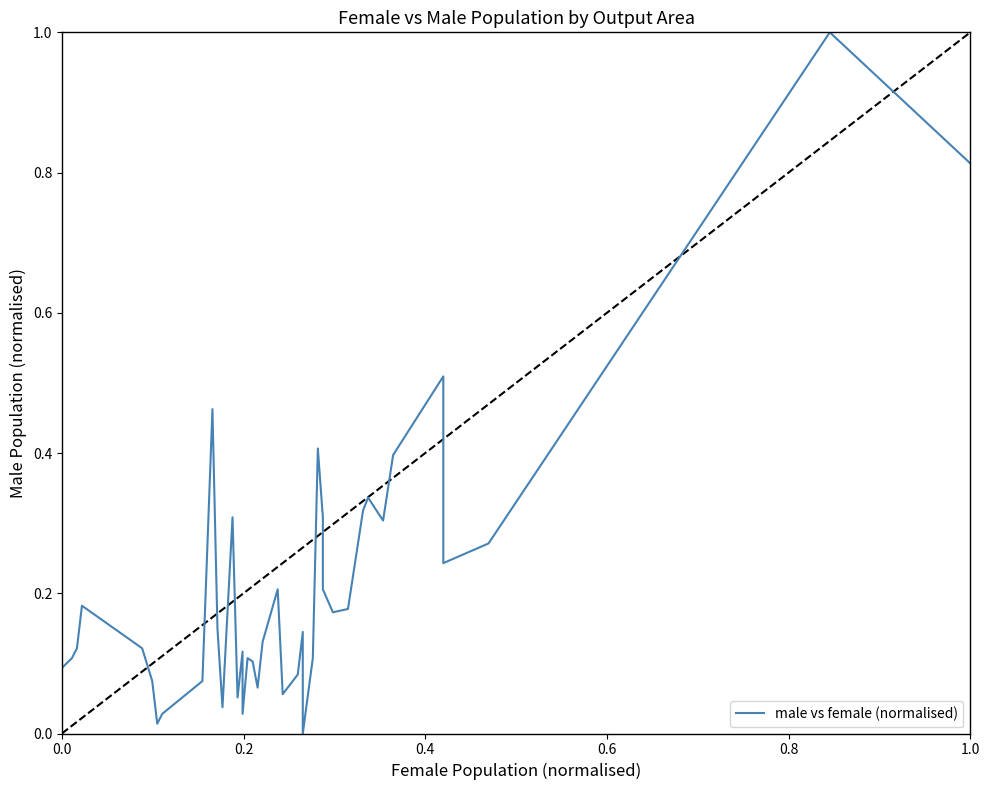

What is the greatest value displayed?

1.0